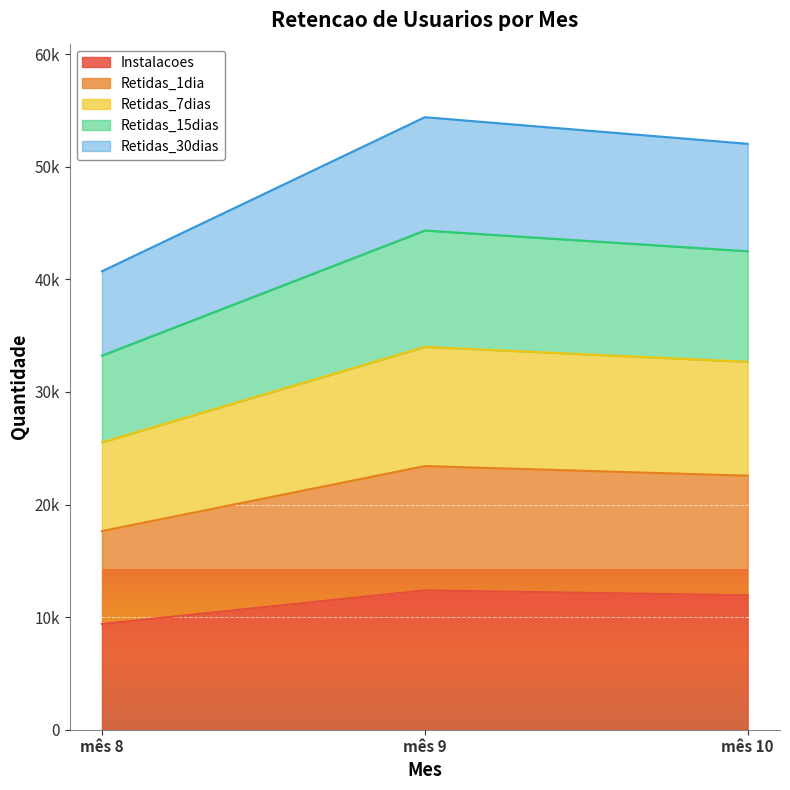

What is the sum of the Retidas_15dias values at mês 8 and mês 10?

75727